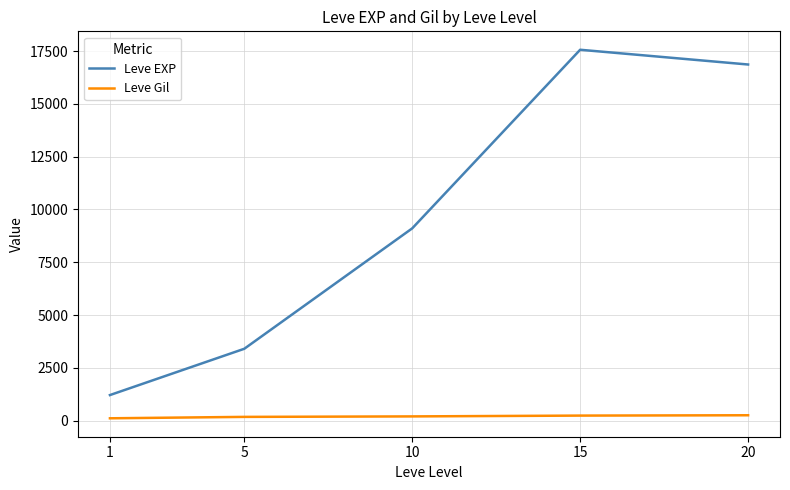

Where does the Leve EXP series first go above 9106?

10